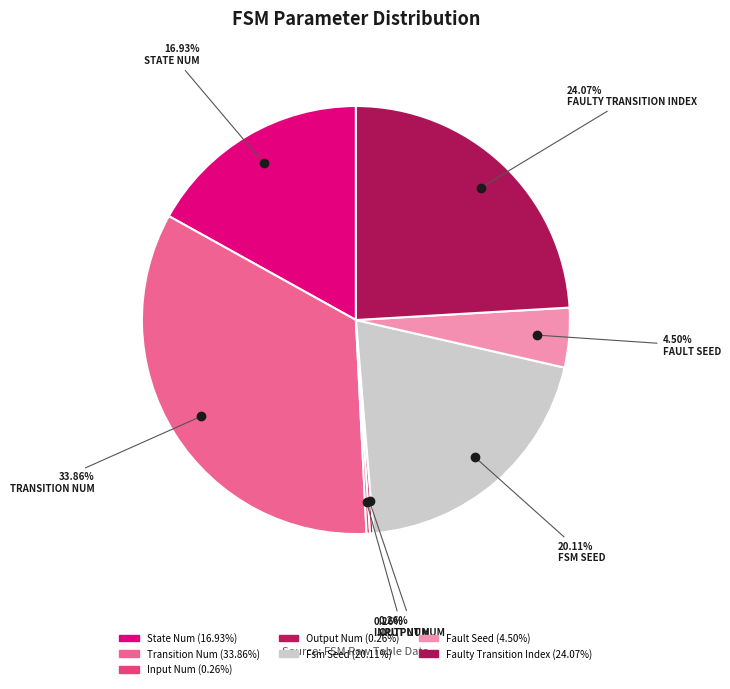

How many slices are in this pie chart?

7